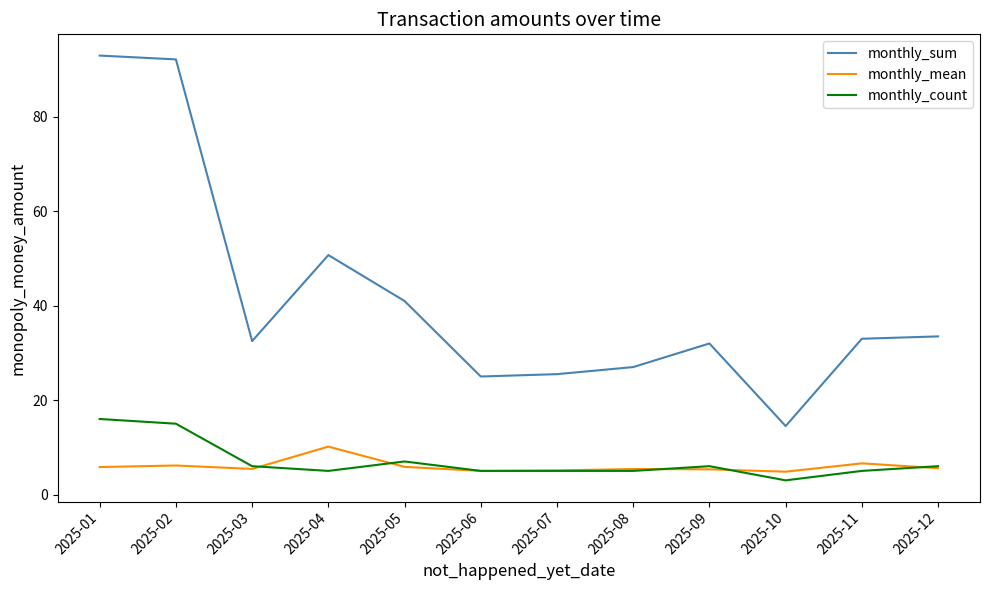

The monthly_sum series shows 25.5 at 2025-07. True or false?

True